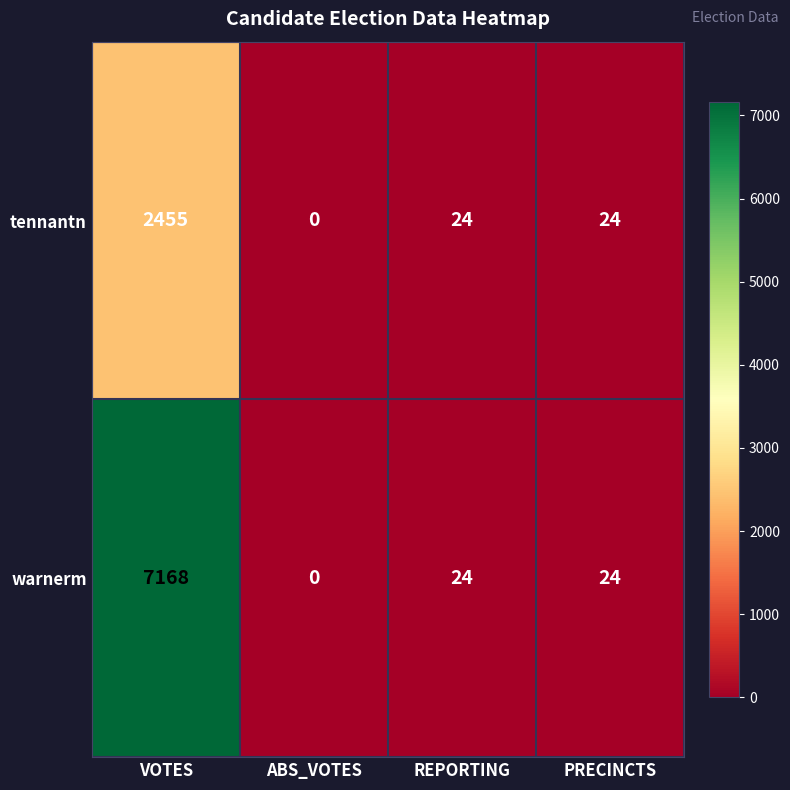

What is the sum of the warnerm values at ABS_VOTES and PRECINCTS?

24